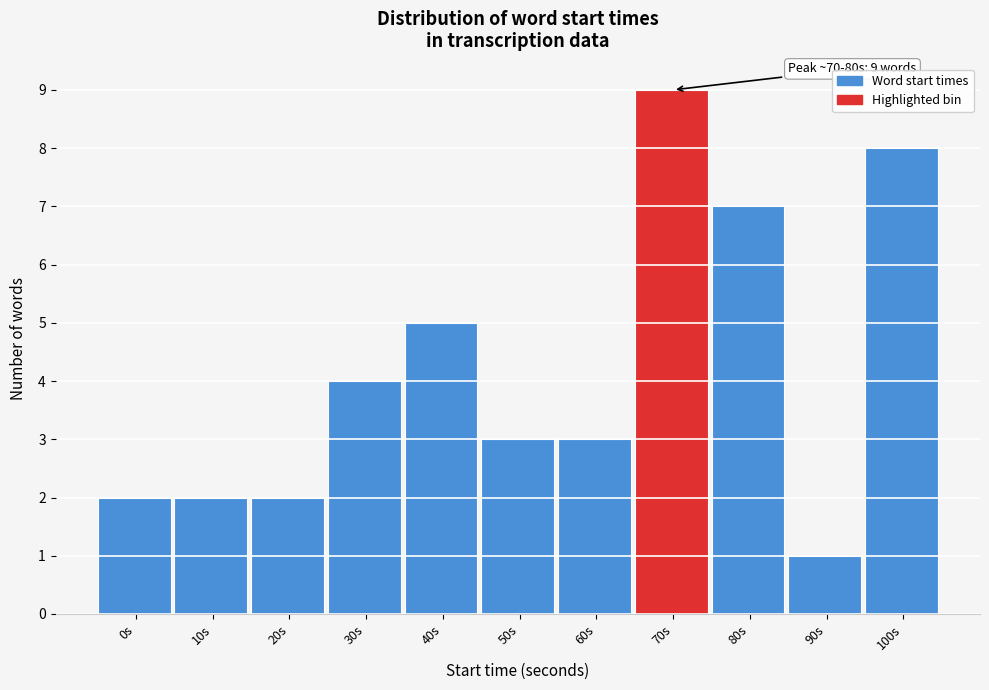

Reading left to right, extract all data points from this chart.

2	2	2	4	5	3	3	9	7	1	8